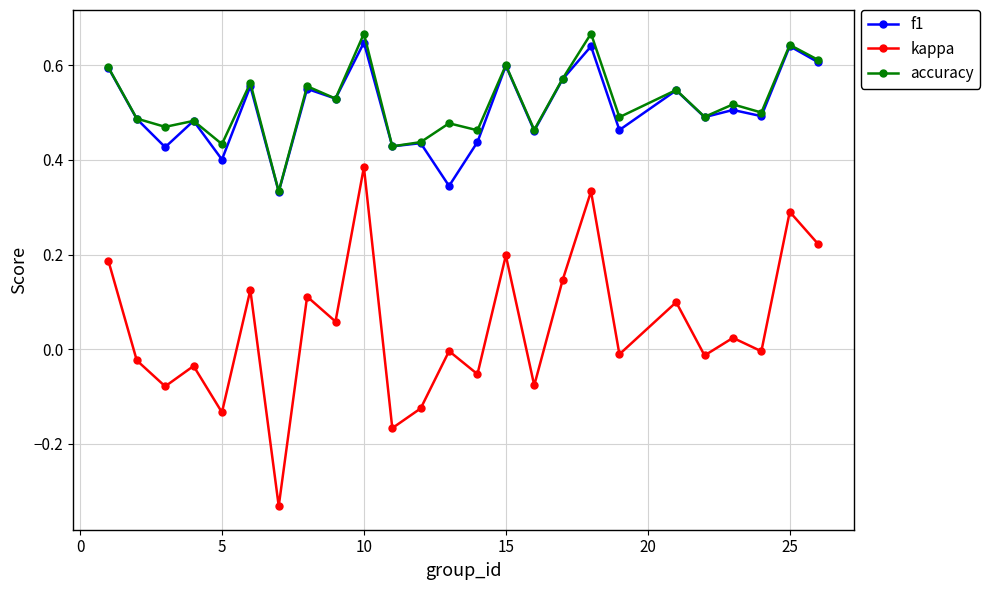

True or false: kappa and accuracy cross at least once.

False